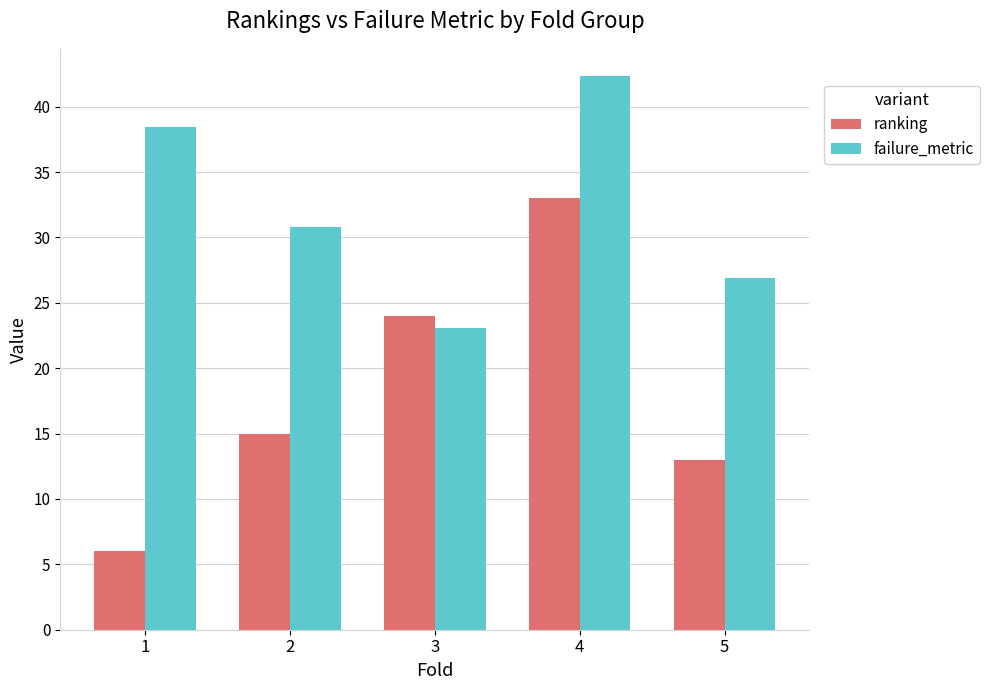

Which series has the widest spread of values?

ranking